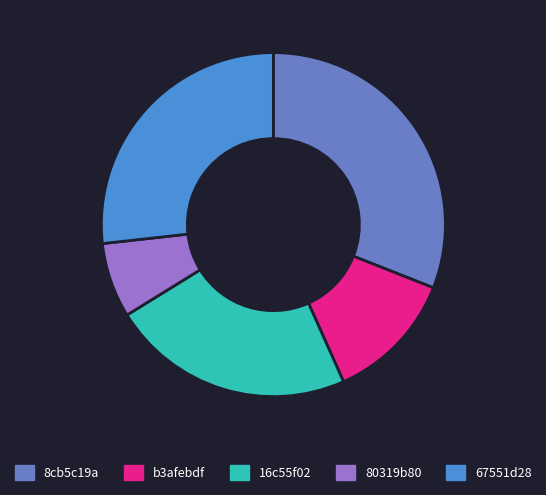

Do 80319b80 and 8cb5c19a together represent more than half of the pie?

No